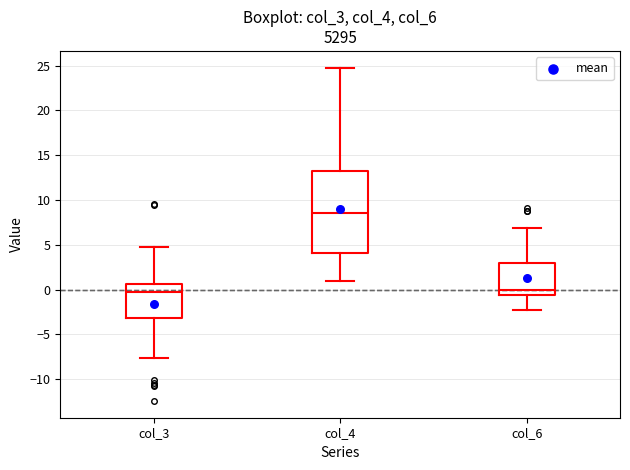

Reading left to right, transcribe this box plot: for each box, give where its median line is, the range the box spans, and where its two whiskers end, as read against the y-axis. The values are not printed on the chart, so give them approximately, as read against the axis.

col_3: median -0.5, box -3.0 to 0.5, whiskers -7.5 to 5.0
col_4: median 8.5, box 4.0 to 13.0, whiskers 1.0 to 25.0
col_6: median 0.0, box -0.5 to 3.0, whiskers -2.5 to 7.0